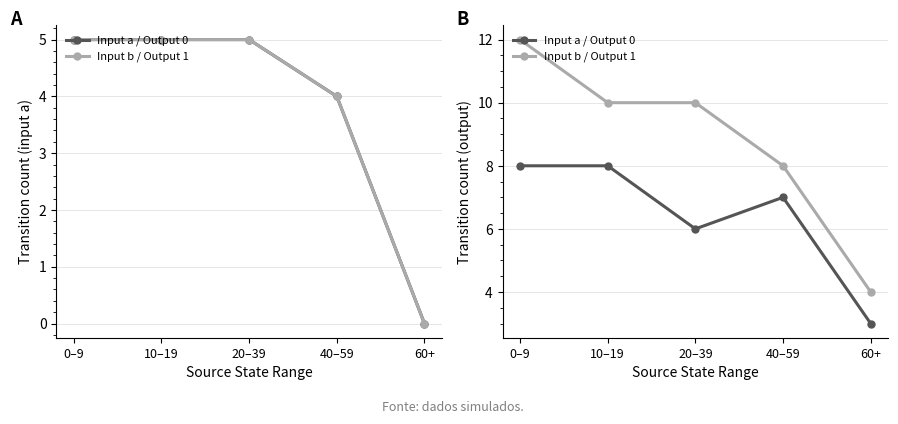

Rank the categories by Input b / Output 1 value from highest to lowest.

0–9, 10–19, 20–39, 40–59, 60+